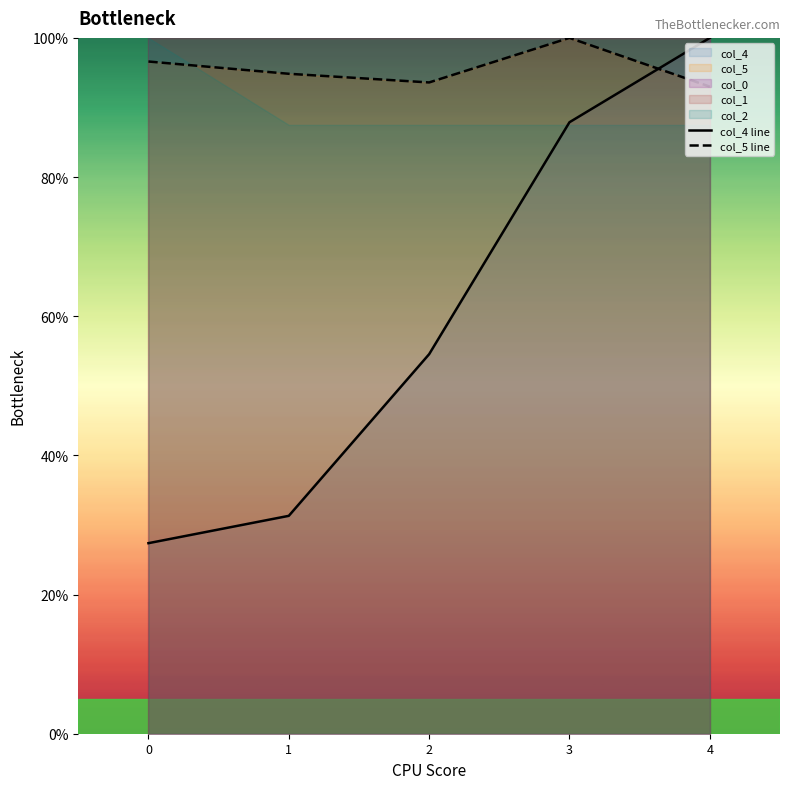

What is the greatest value displayed?

100.0